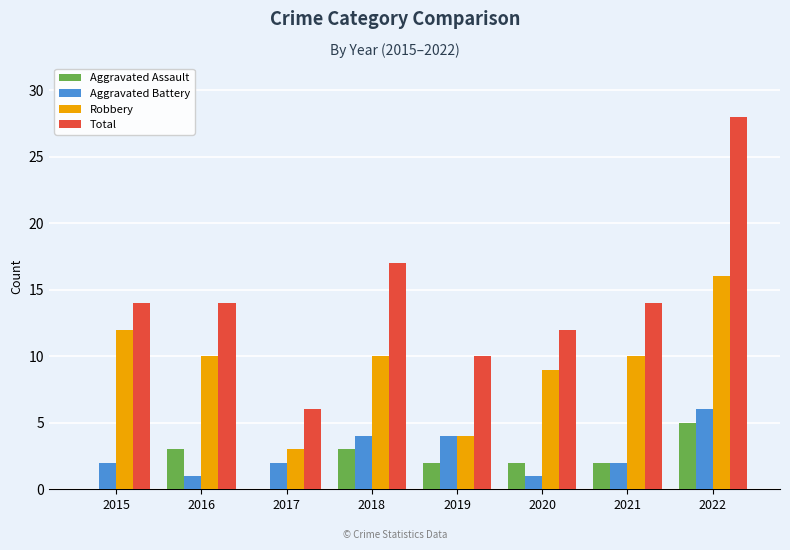

Count the number of categories in the chart.

8